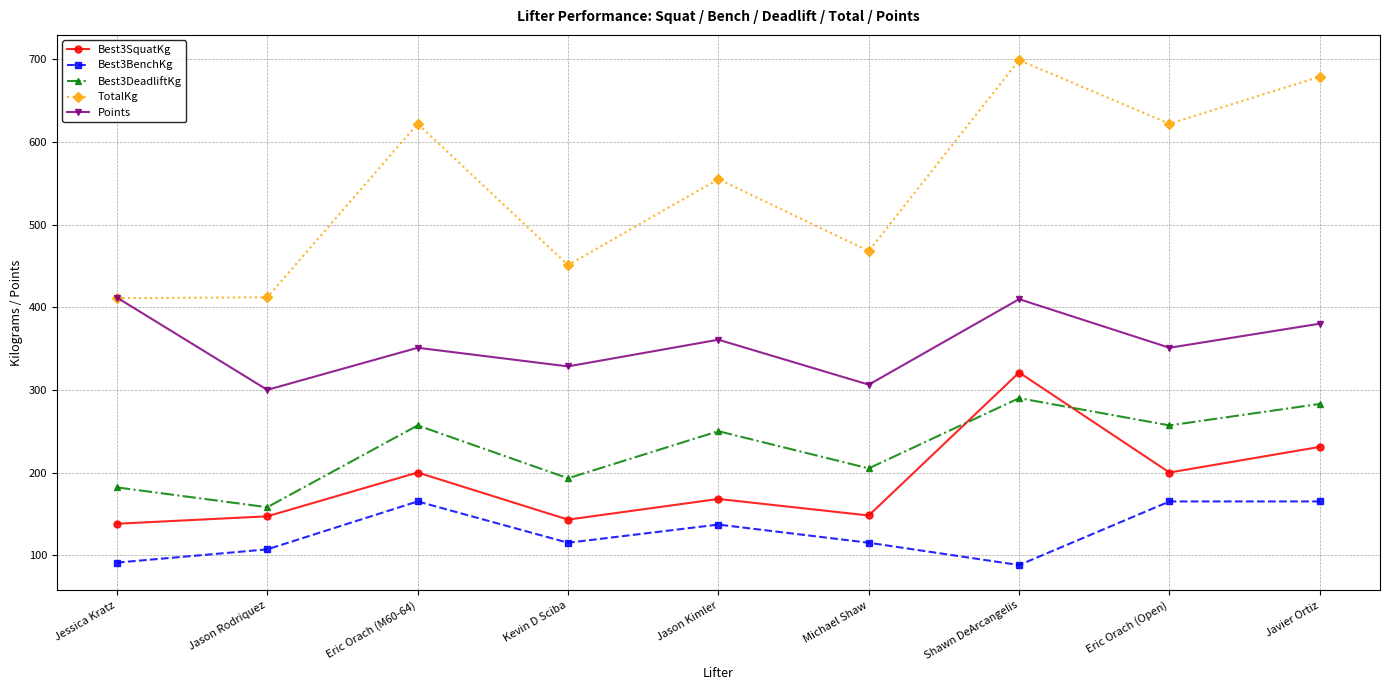

Which series has the widest spread of values?

TotalKg